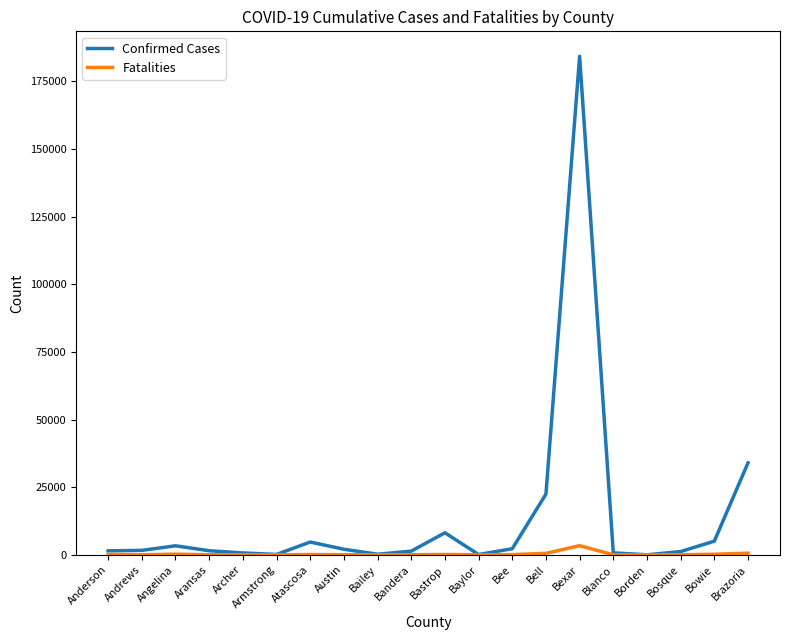

At which category is the sum across all series the highest?

Bexar